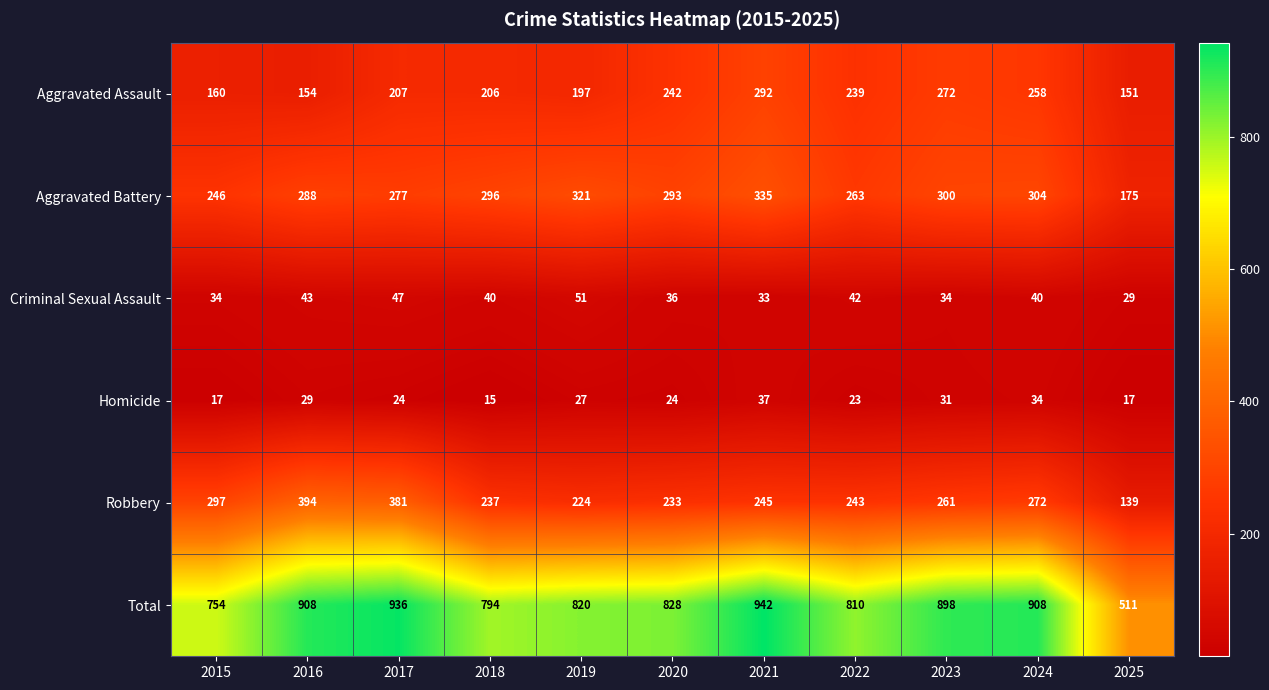

The value of Robbery at 2021 is 114. True or false?

False